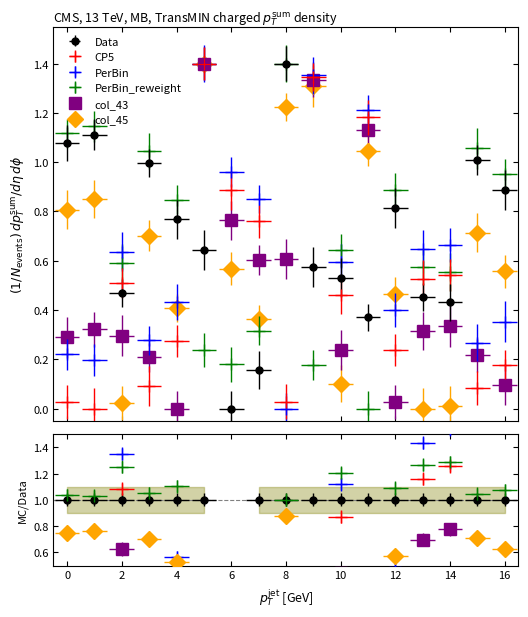

Reading left to right, what are all the values shown in this chart?

col_6: 1.1	1.1	0.5	1.0	0.8	0.6	0.0	0.2	1.4	0.6	0.5	0.4	0.8	0.5	0.4	1.0	0.9
col_31: 0.0	0.0	0.5	0.1	0.3	1.4	0.9	0.8	0.0	1.3	0.5	1.2	0.2	0.5	0.5	0.1	0.2
col_33: 0.2	0.2	0.6	0.3	0.4	1.4	1.0	0.9	0.0	1.4	0.6	1.2	0.4	0.6	0.7	0.3	0.4
col_36: 1.1	1.1	0.6	1.0	0.8	0.2	0.2	0.3	1.4	0.2	0.6	0.0	0.9	0.6	0.6	1.1	1.0
col_43: 0.3	0.3	0.3	0.2	0.0	1.4	0.8	0.6	0.6	1.3	0.2	1.1	0.0	0.3	0.3	0.2	0.1
col_45: 0.8	0.9	0.0	0.7	0.4	1.4	0.6	0.4	1.2	1.3	0.1	1.0	0.5	0.0	0.0	0.7	0.6